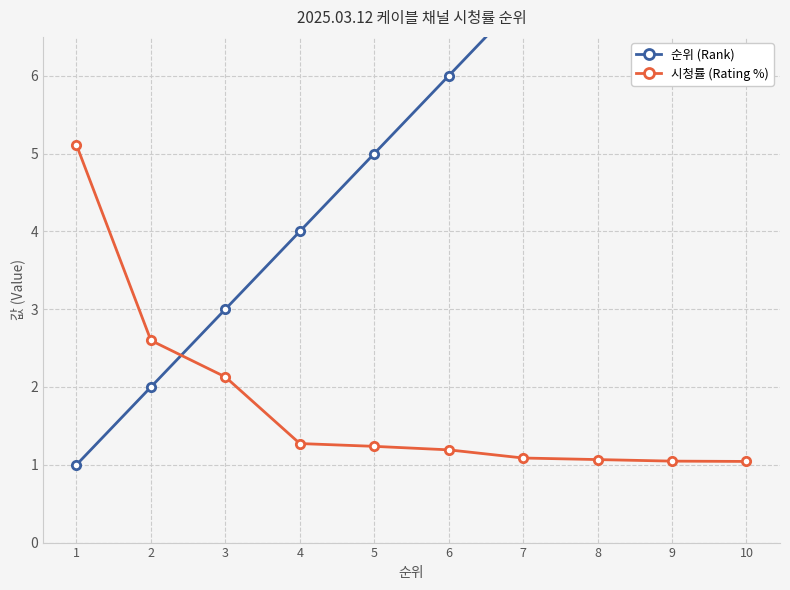

Is the value of 순위 (Rank) at 1 greater than the value of 시청률 (Rating %) at 4?

No